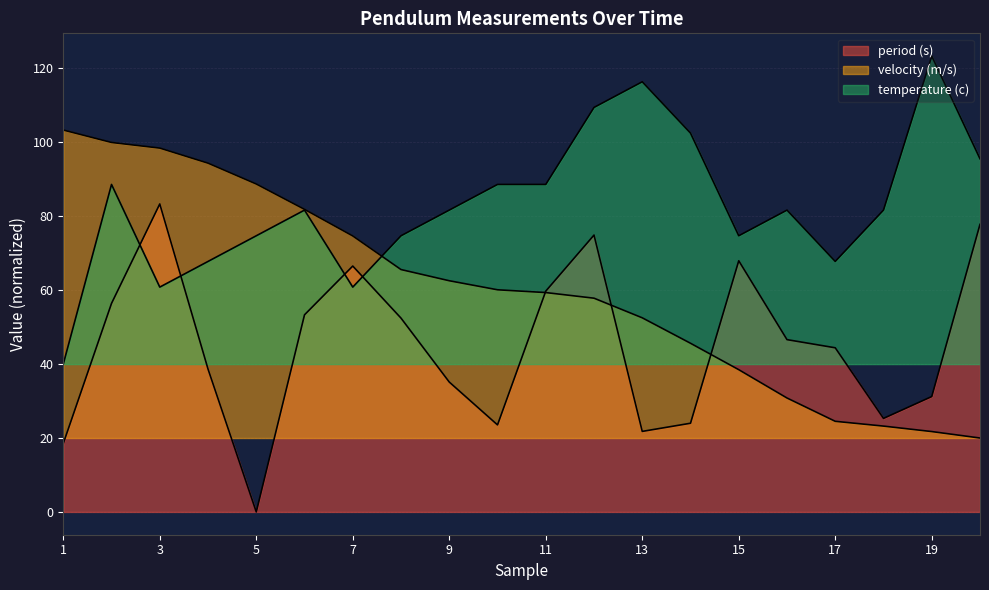

Which category has the lowest value in the velocity (m/s) series?

20